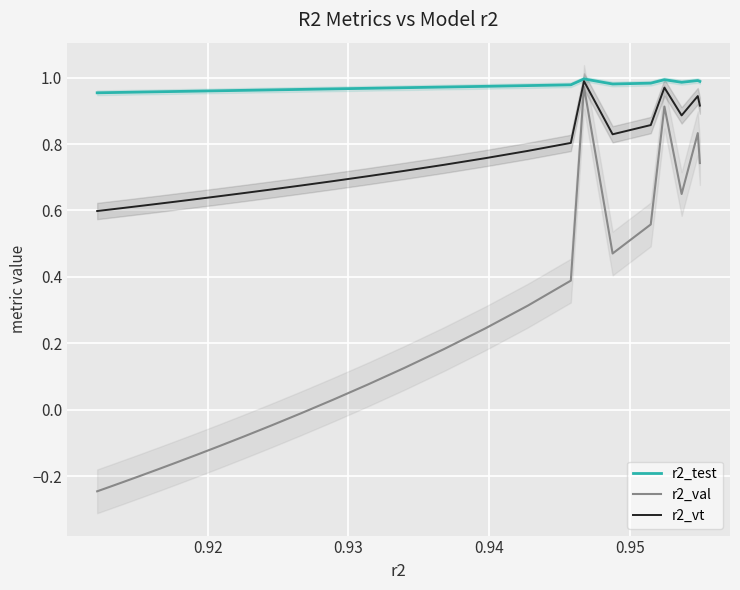

In r2_test, how many points are higher than both neighbors (excluding endpoints)?

3